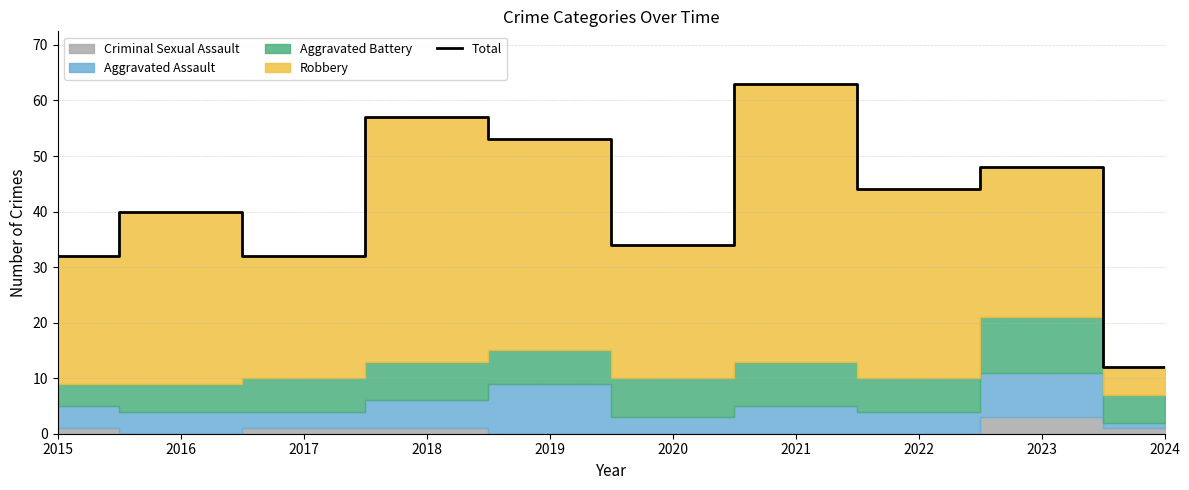

The value at 2015 is 18. True or false?

False